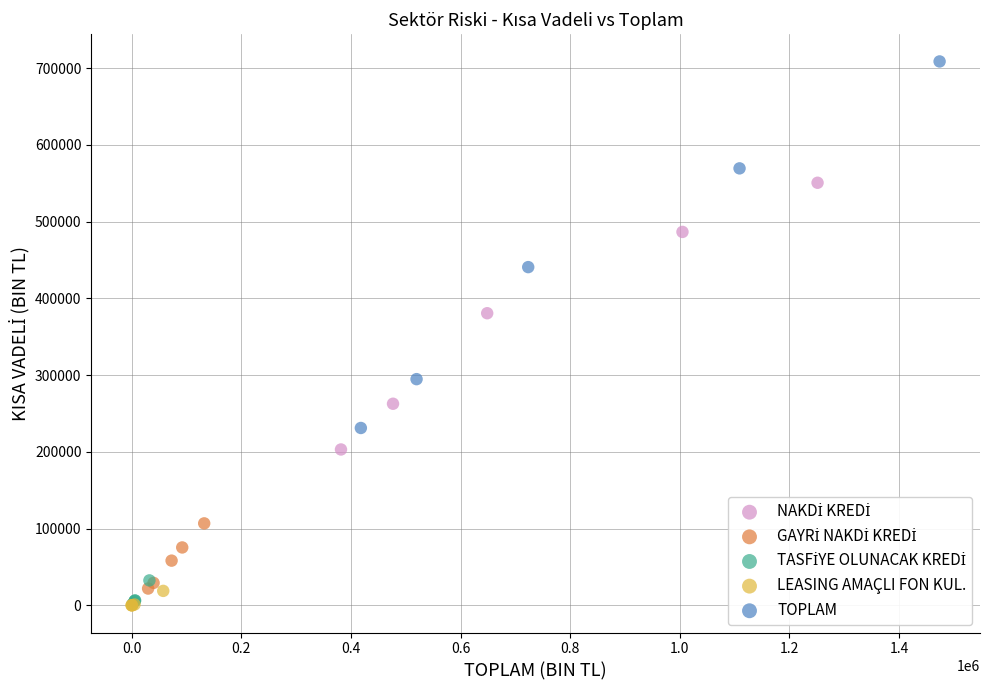

Which series has the widest spread of Y values?

TOPLAM